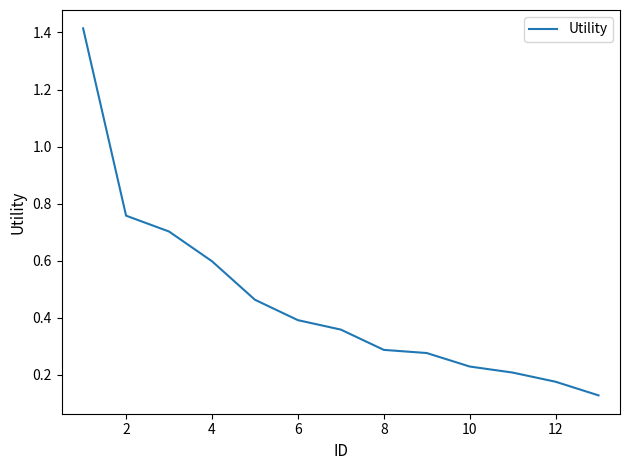

What is the difference between the maximum and minimum values?

1.3